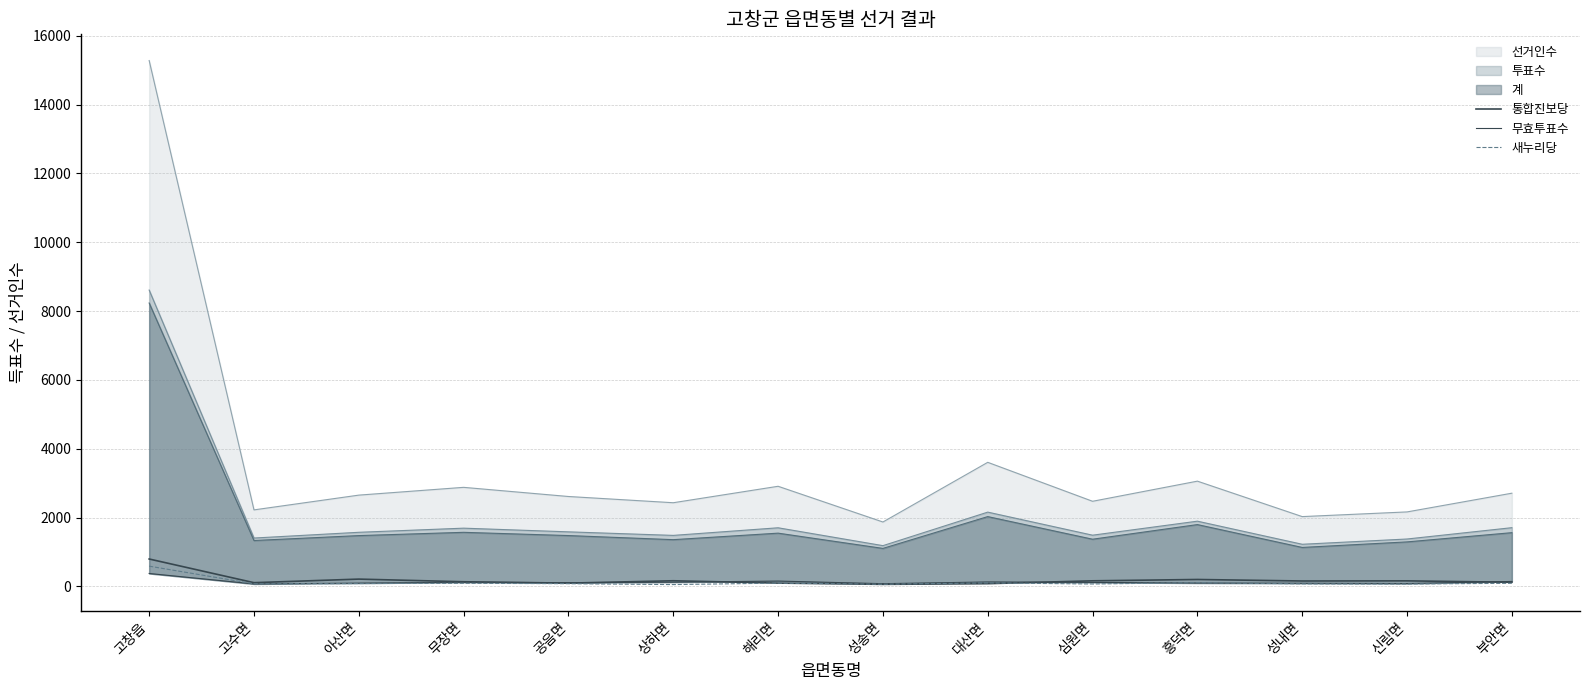

True or false: 통합진보당 has a value of 136 at 무장면.

True